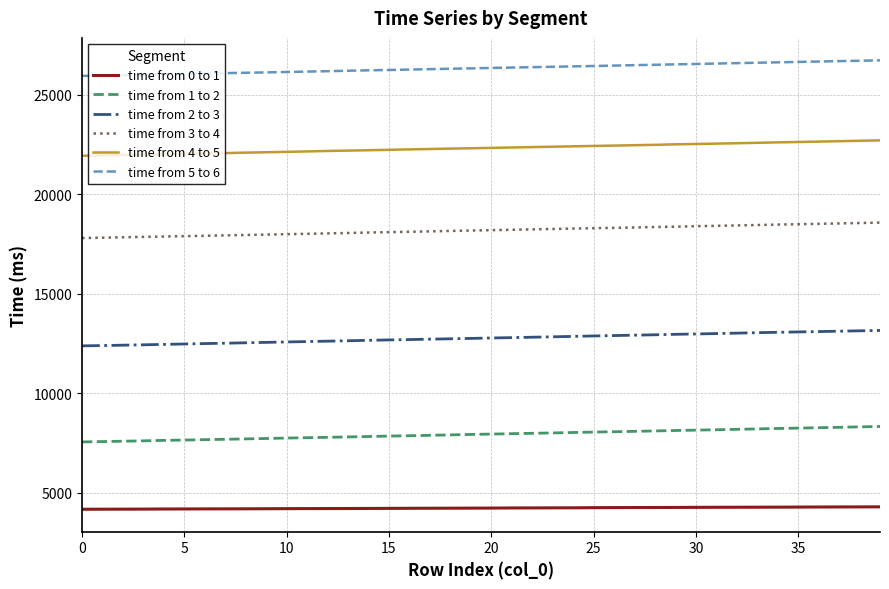

True or false: time from 2 to 3 and time from 5 to 6 intersect in this chart.

False